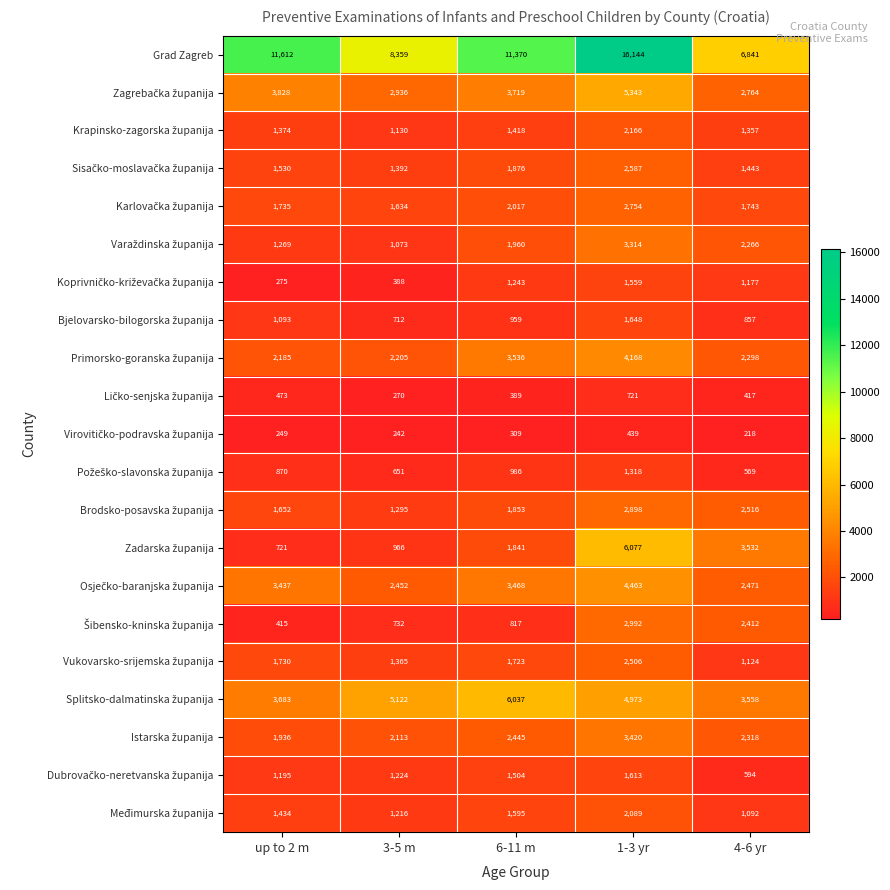

Between 3-5 m and 1-3 yr, which series saw the biggest shift?

Grad Zagreb